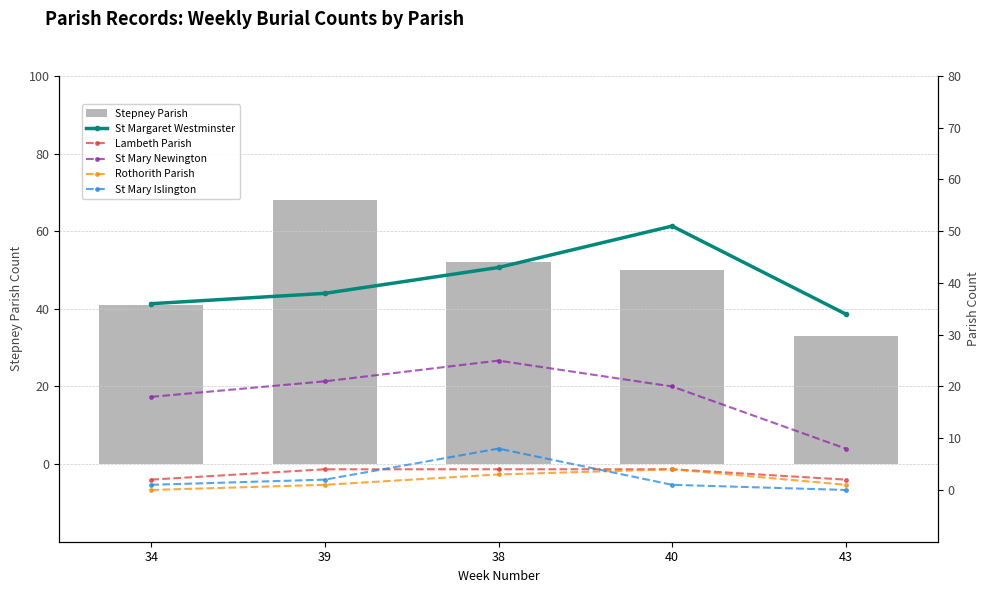

The value of St Mary Islington at 38 is 8. True or false?

True